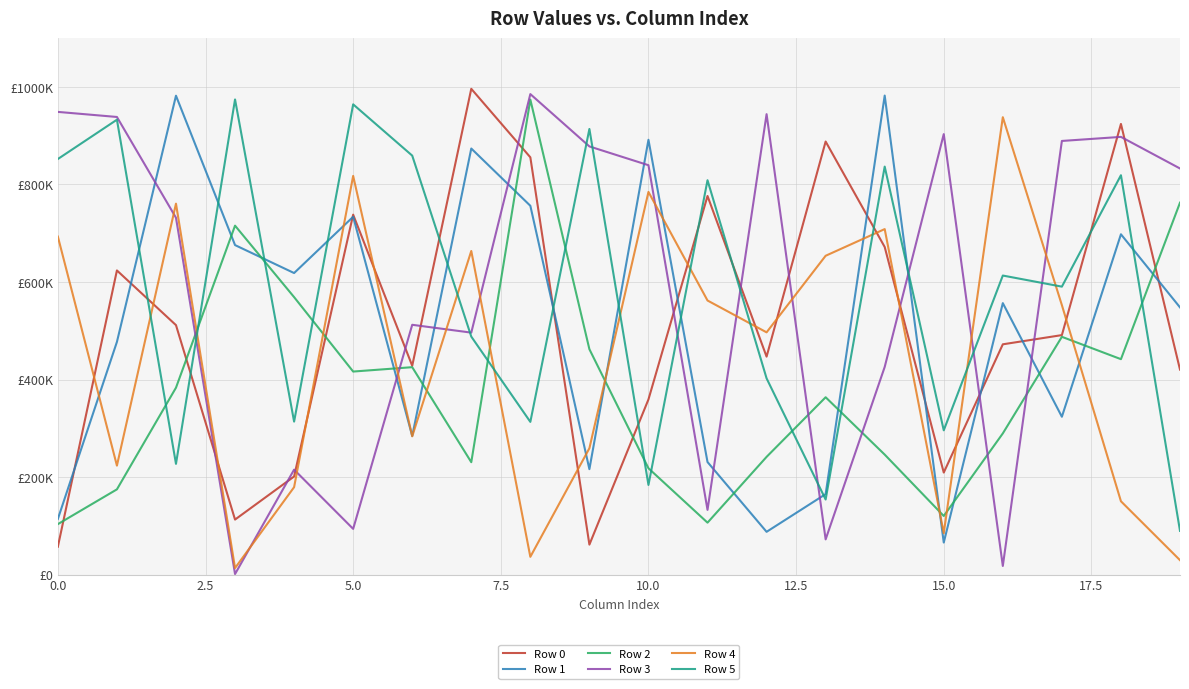

True or false: Row 2 has more than 1 points higher than both neighbors.

True